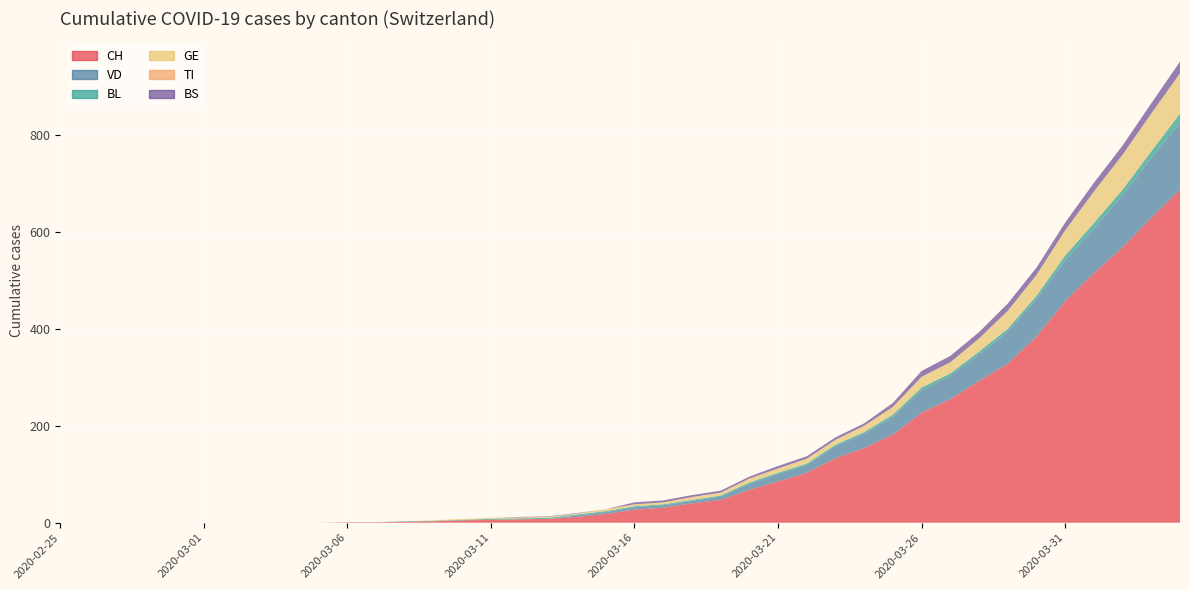

Reading right to left, list all the values displayed in this chart.

CH: 687	629	568	515	457	384	328	292	255	227	182	154	133	103	85	68	47	40	31	27	18	12	8	7	6	5	3	2	1	1	0	0	0	0	0	0	0	0	0	0
VD: 138	123	107	92	84	77	66	55	48	47	36	29	25	16	15	12	7	5	5	5	4	3	0	0	0	0	0	0	0	0	0	0	0	0	0	0	0	0	0	0
BL: 19	14	12	11	10	7	6	6	5	5	5	4	3	3	3	3	2	2	2	2	2	2	2	2	2	1	1	1	0	0	0	0	0	0	0	0	0	0	0	0
GE: 83	78	72	65	52	43	37	27	23	22	16	13	10	10	9	8	6	6	4	4	4	2	2	2	2	2	1	0	0	0	0	0	0	0	0	0	0	0	0	0
TI: 0	0	0	0	0	0	0	0	0	0	0	0	0	0	0	0	0	0	0	0	0	0	0	0	0	0	0	0	0	0	0	0	0	0	0	0	0	0	0	0
BS: 24	21	19	18	16	15	15	13	13	12	8	5	5	5	5	4	4	4	4	4	0	1	1	1	0	0	0	0	0	0	0	0	0	0	0	0	0	0	0	0